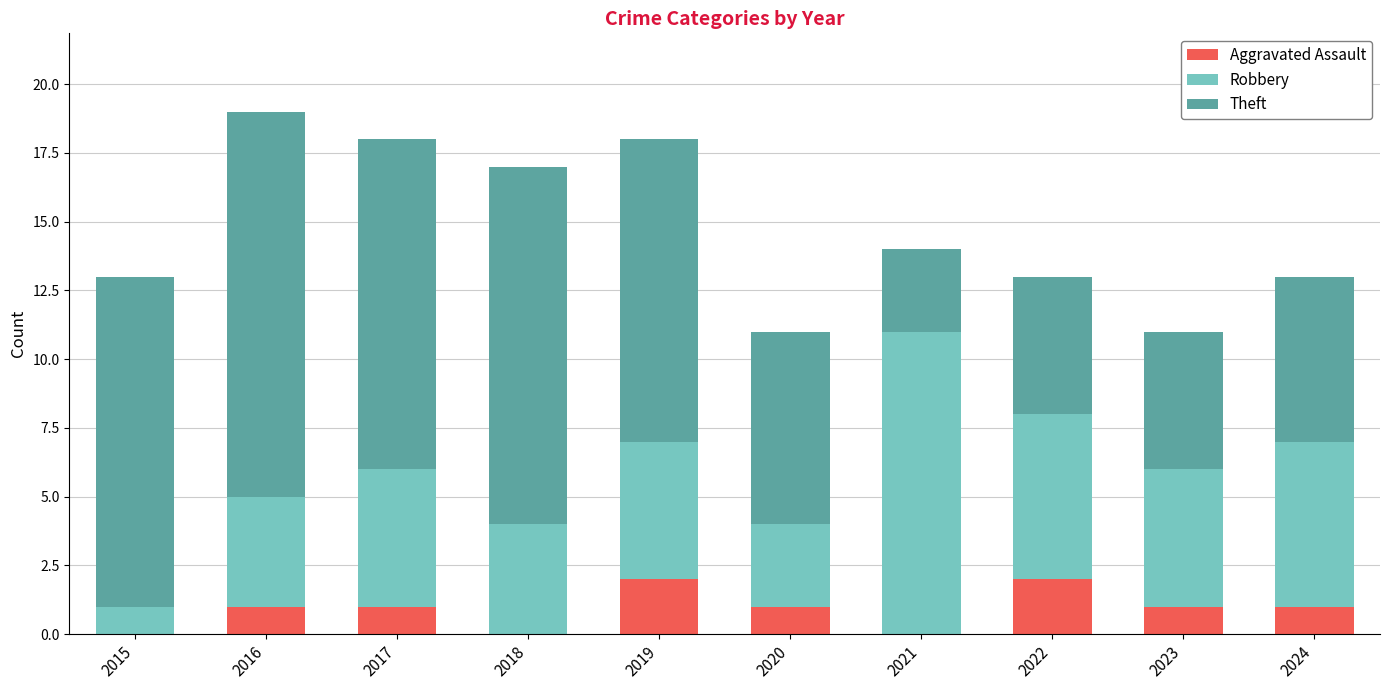

True or false: Aggravated Assault has a value of 2 at 2024.

False